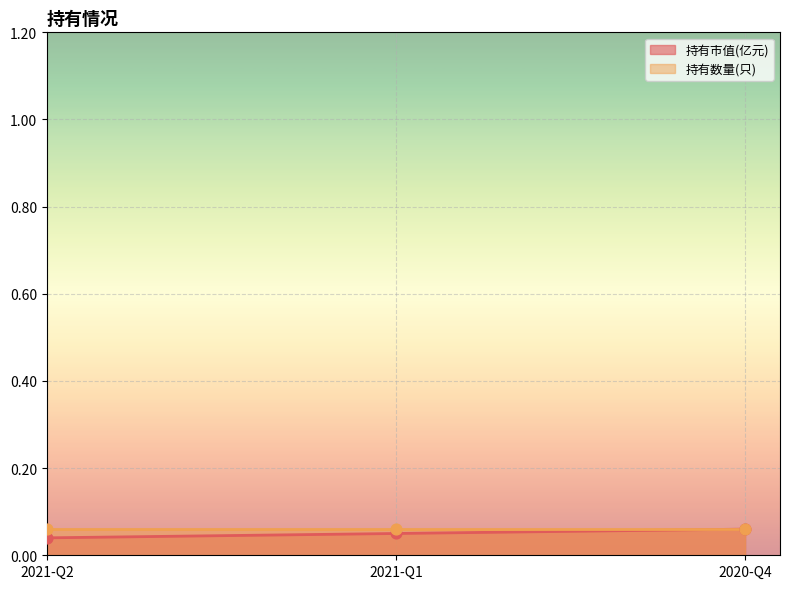

Between 2021-Q2 and 2021-Q1, which is larger?

2021-Q1